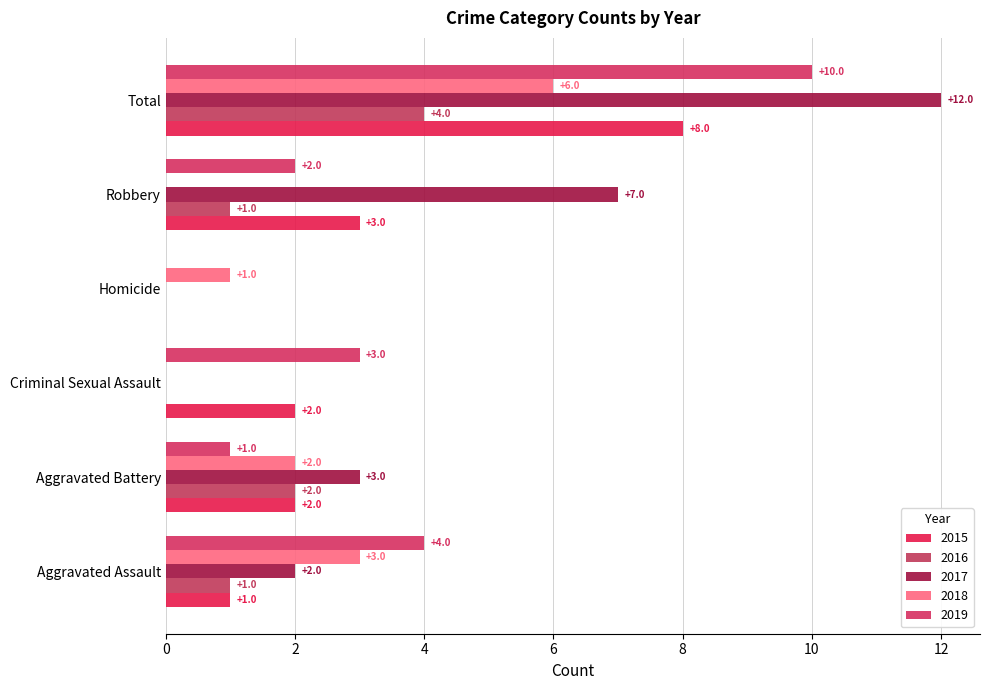

What is the label of the 2nd bar from the left?

Aggravated Battery